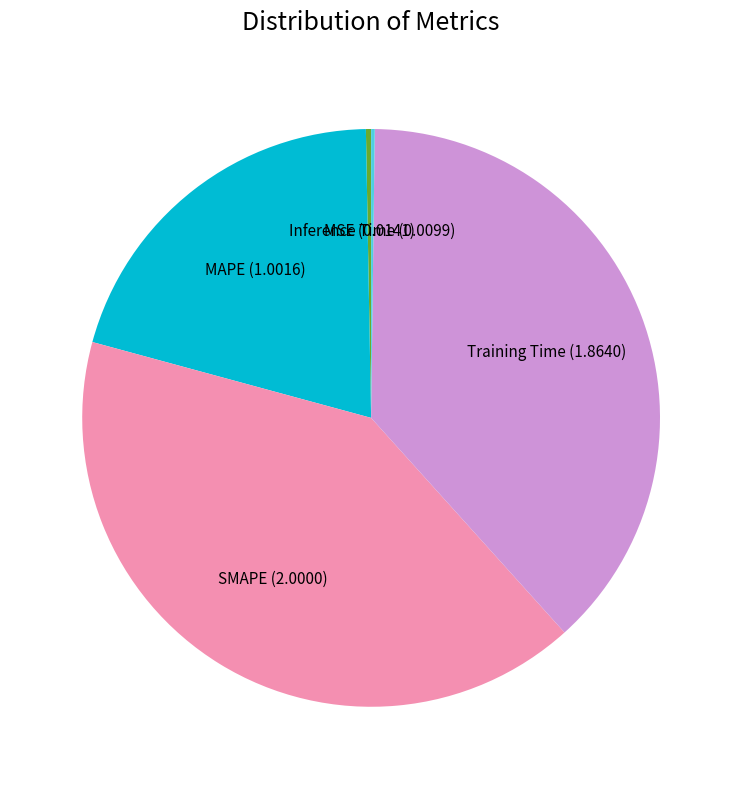

What is the largest slice in the pie chart?

SMAPE